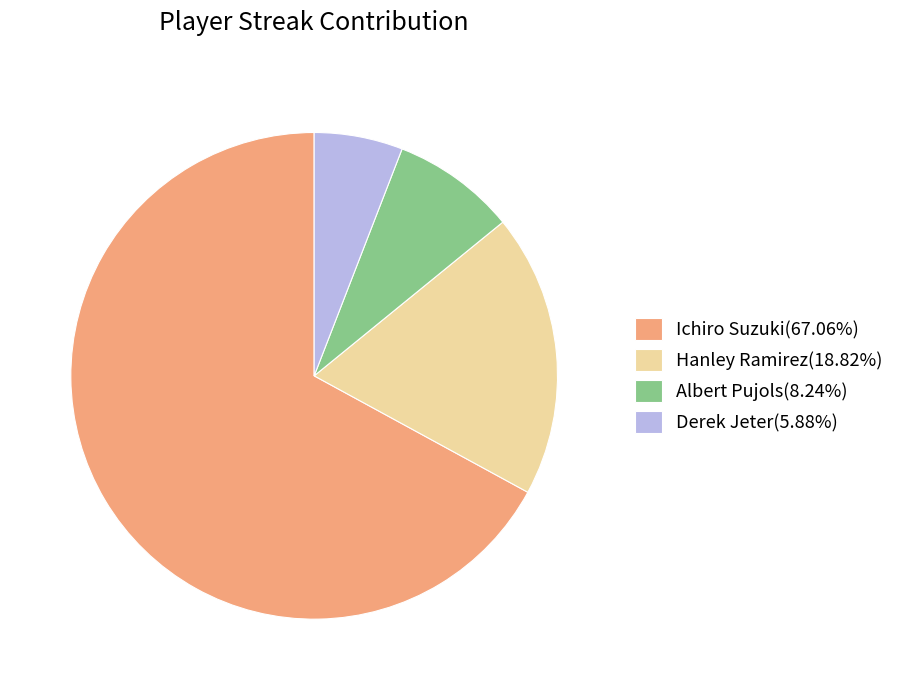

Is there any slice that represents more than half of the pie?

Yes